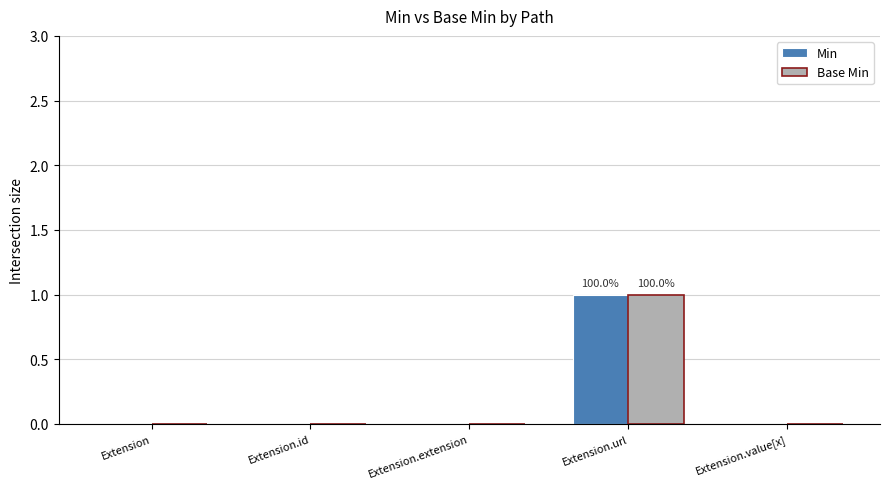

At which category is the sum across all series the highest?

Extension.url